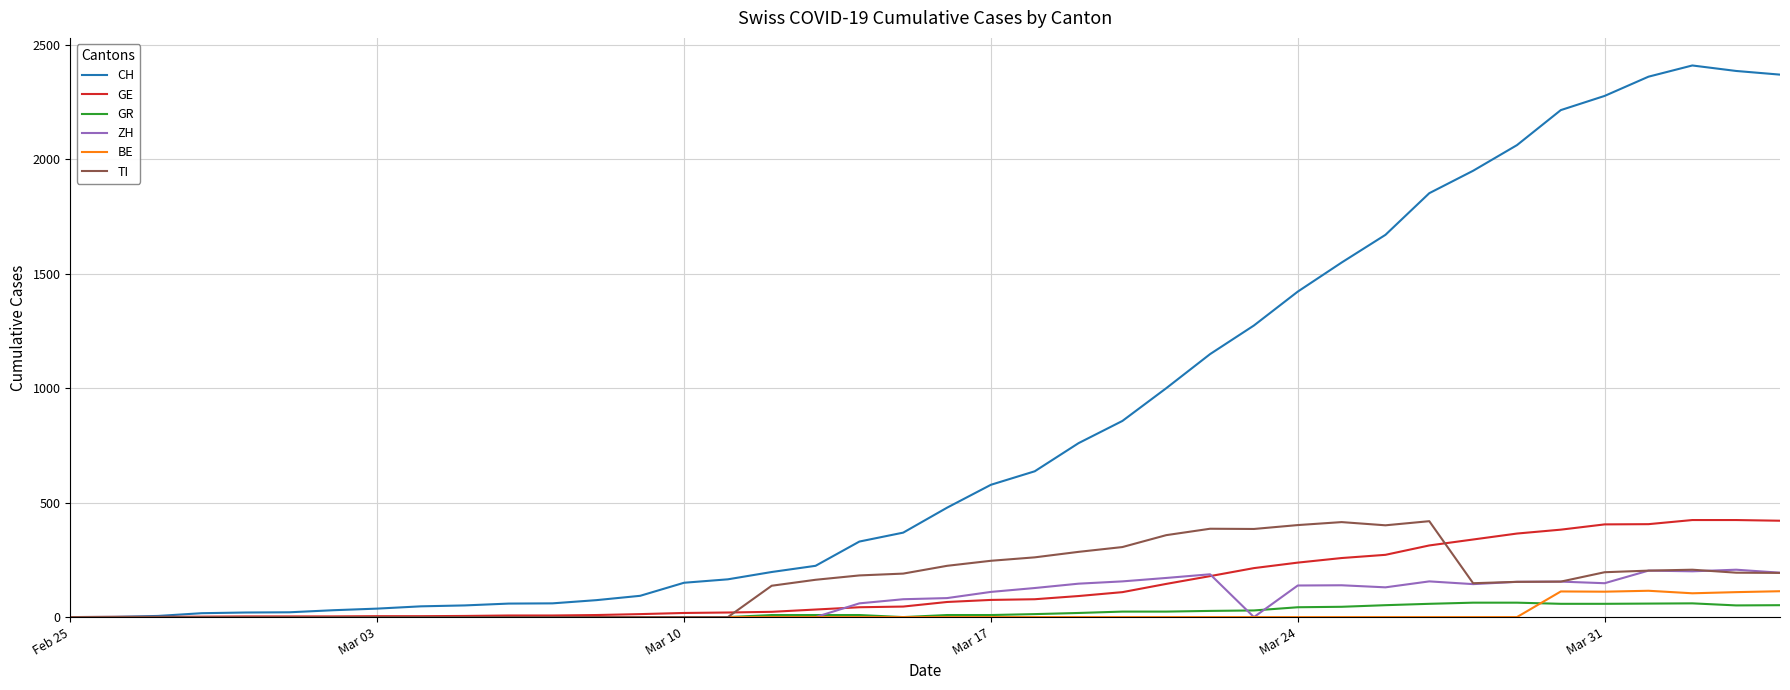

What is the highest value of the BE series?

115